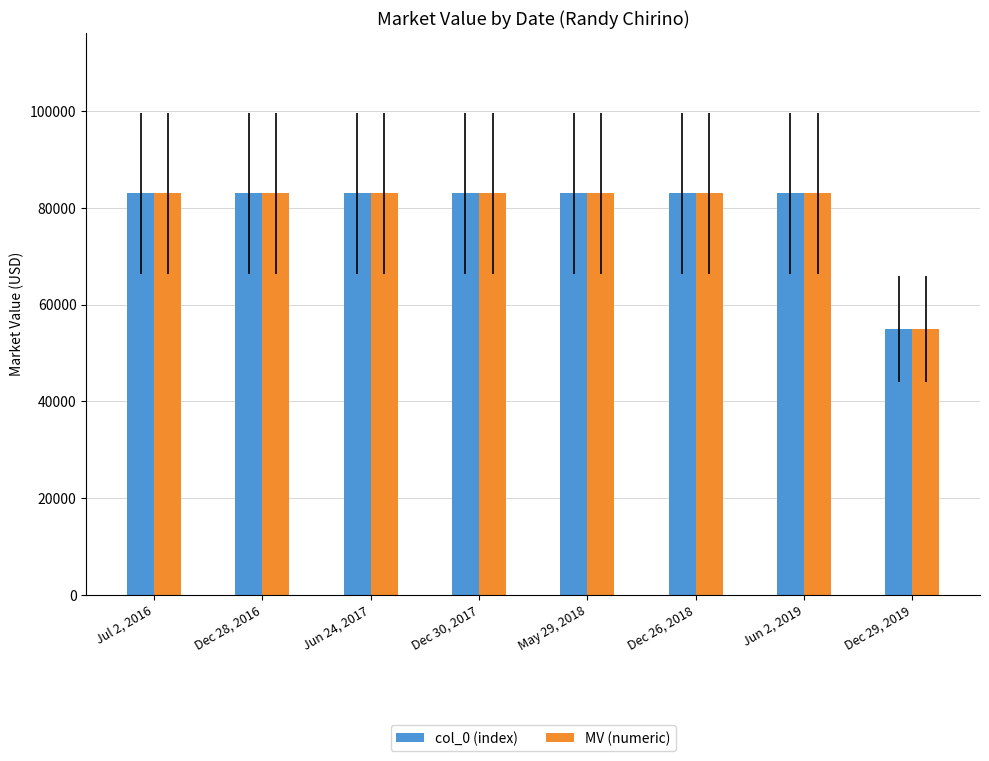

What is the maximum value shown in the chart?

83000